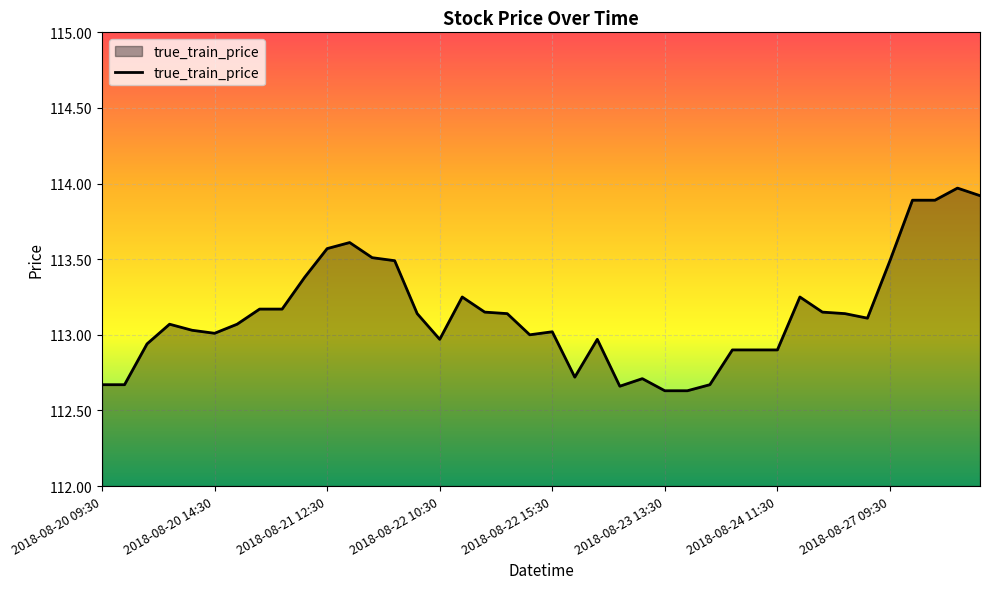

What is the difference between the maximum and minimum values?

1.3